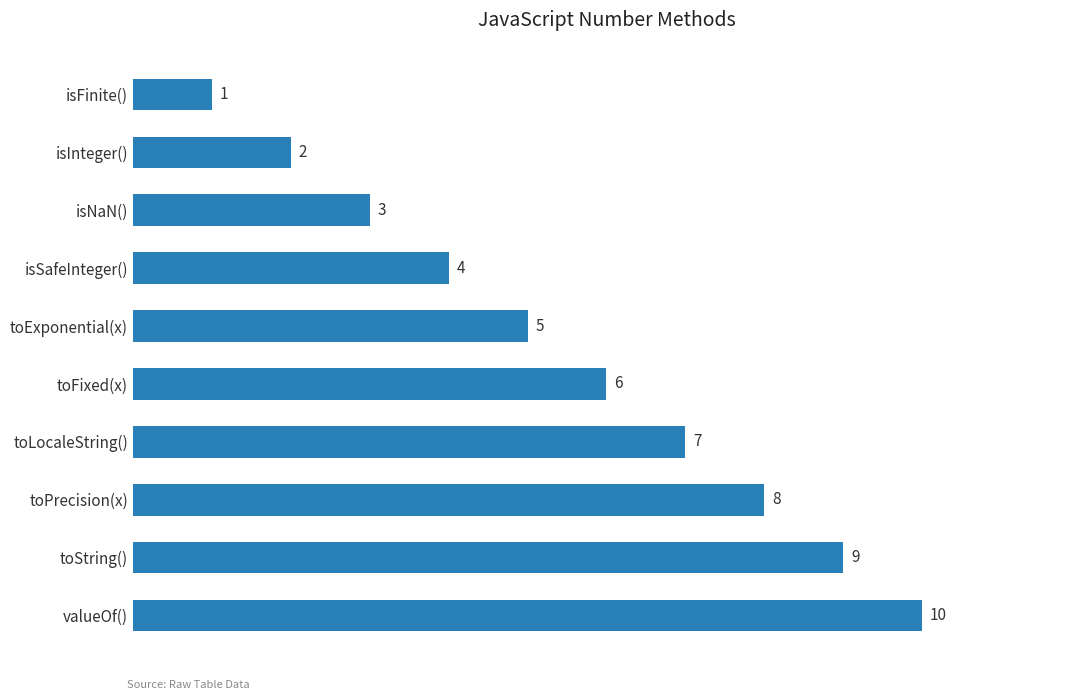

What is the sum of all values?

55